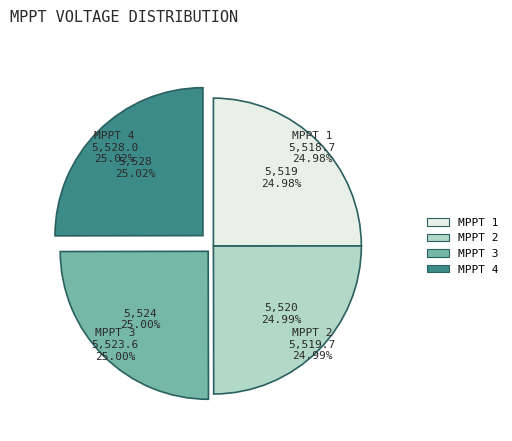

Does any single category account for the majority?

No